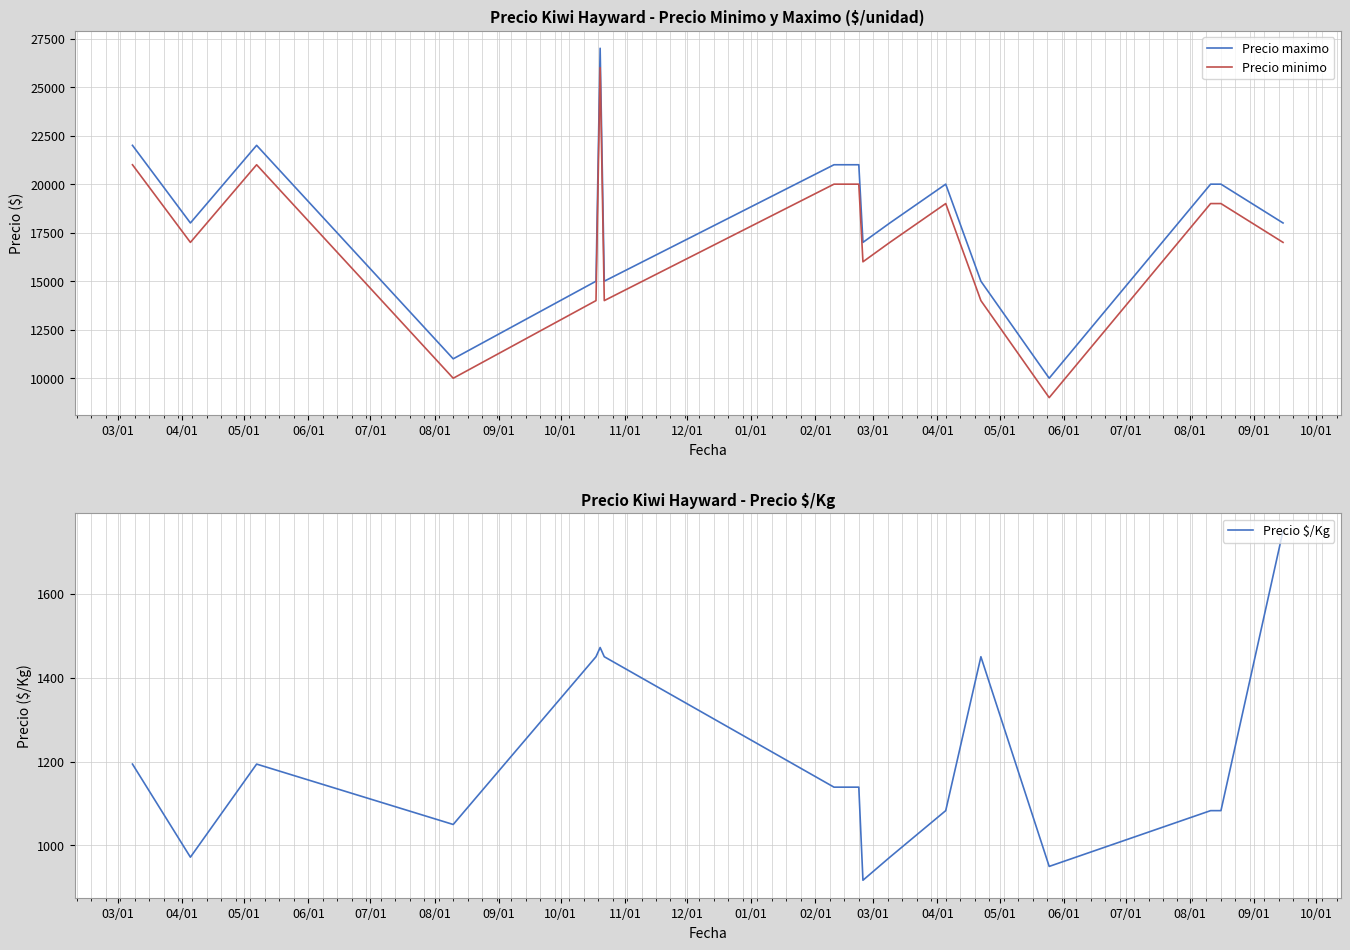

True or false: Precio maximo and Precio minimo cross at least once.

False